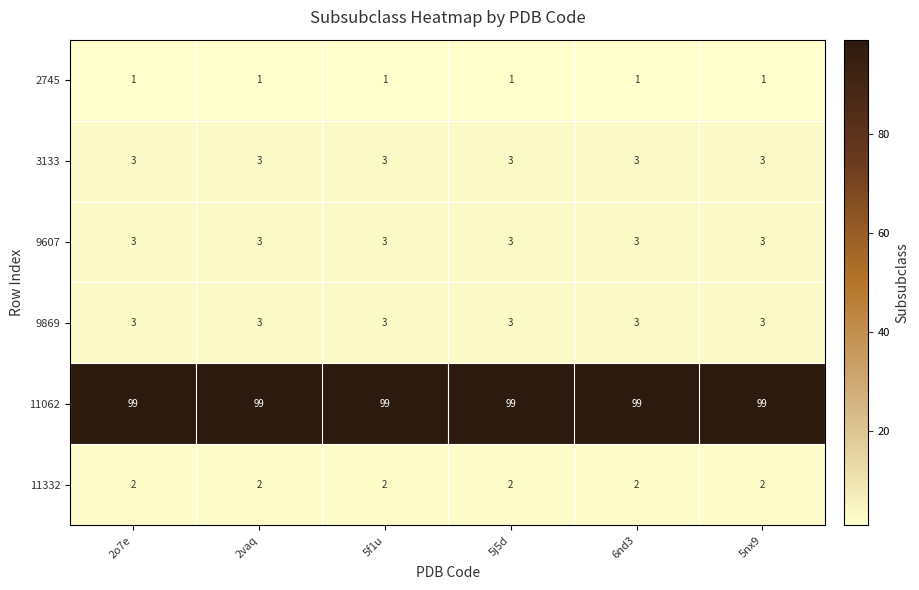

What is the approximate value of 3133 at 2vaq?

3